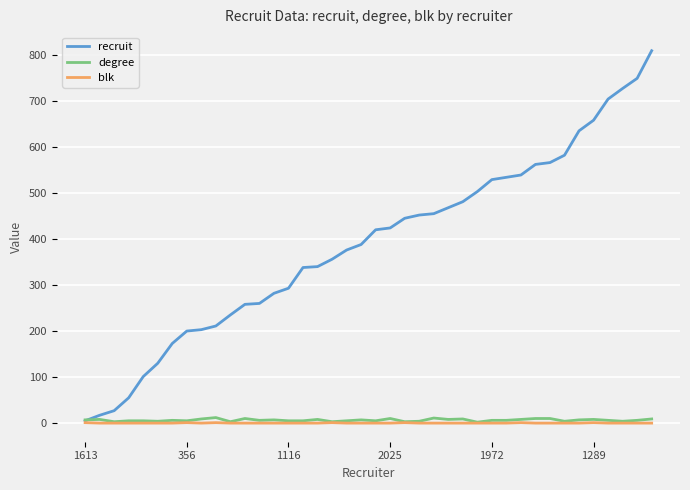

How many values in the recruit series are below 420?

20